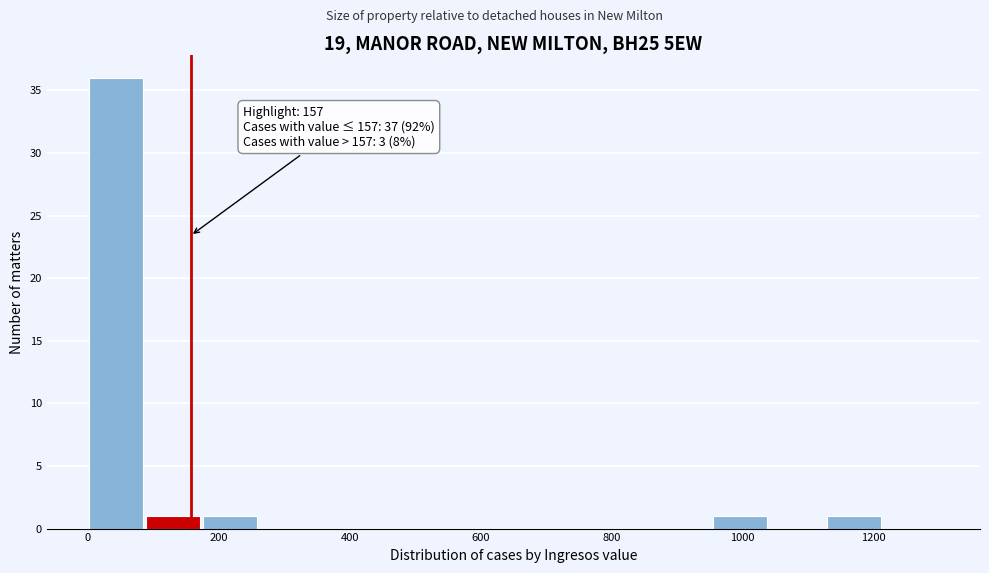

Which range on the x-axis has the tallest bar?

0 to 80